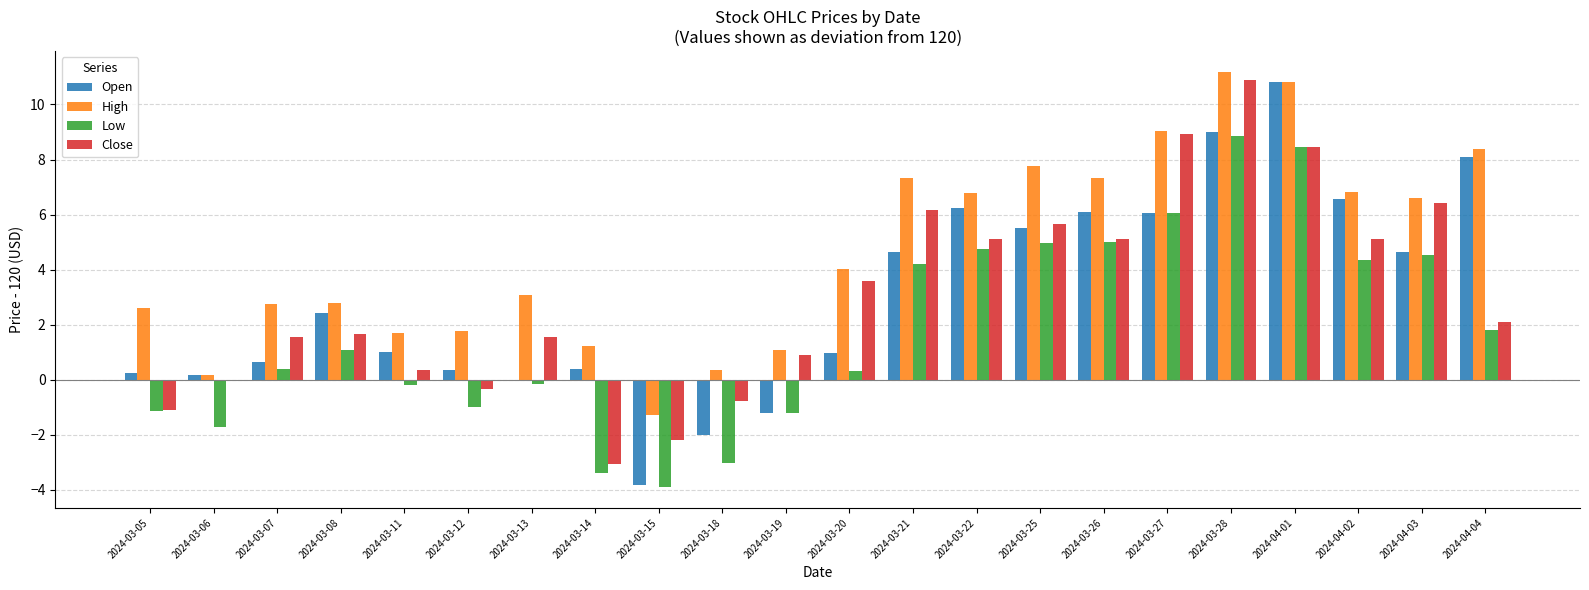

What is the sum of all High values?

102.3